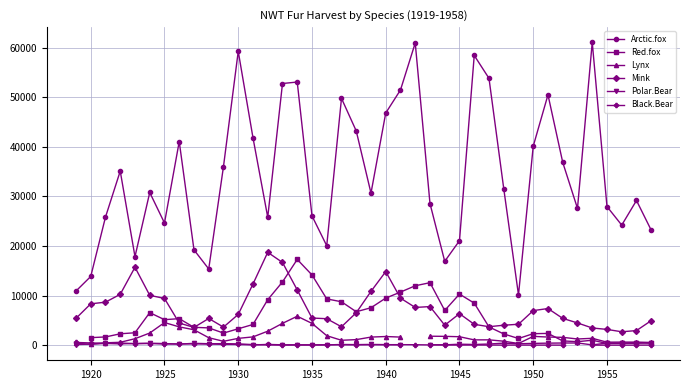

What is the minimum value for Mink?

2697